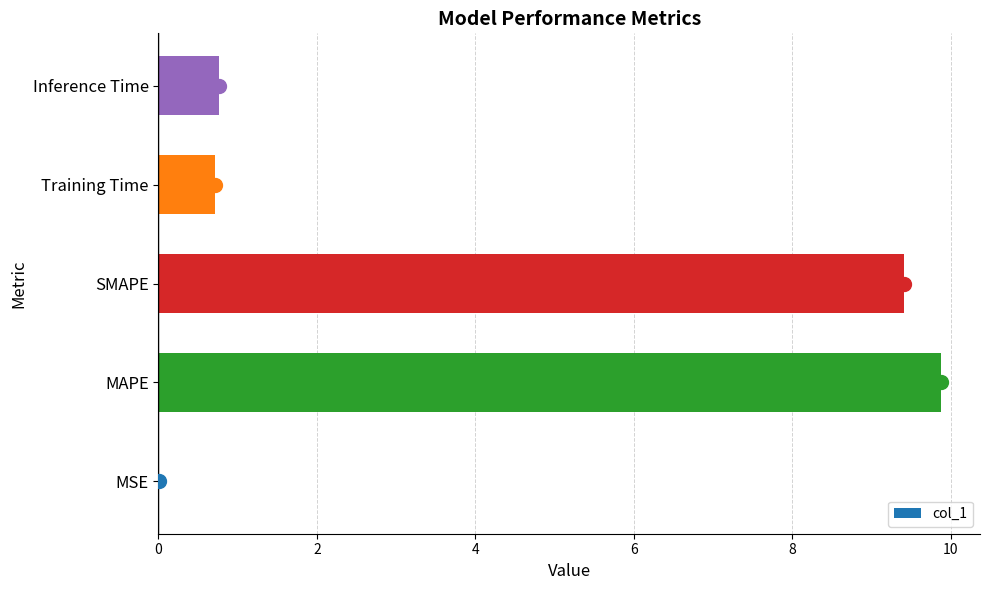

Is it true that the value at SMAPE is 15.4?

False